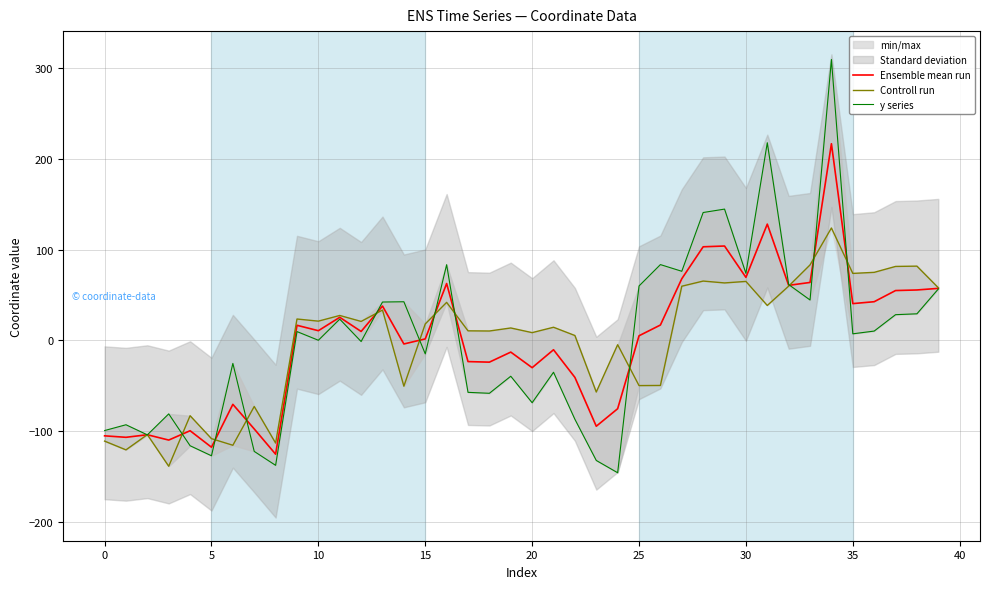

Is it true that Ensemble mean run equals -11.9 at 20?

False